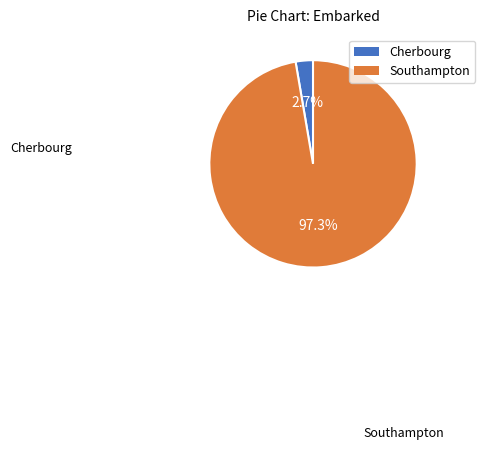

Does any single category account for the majority?

Yes